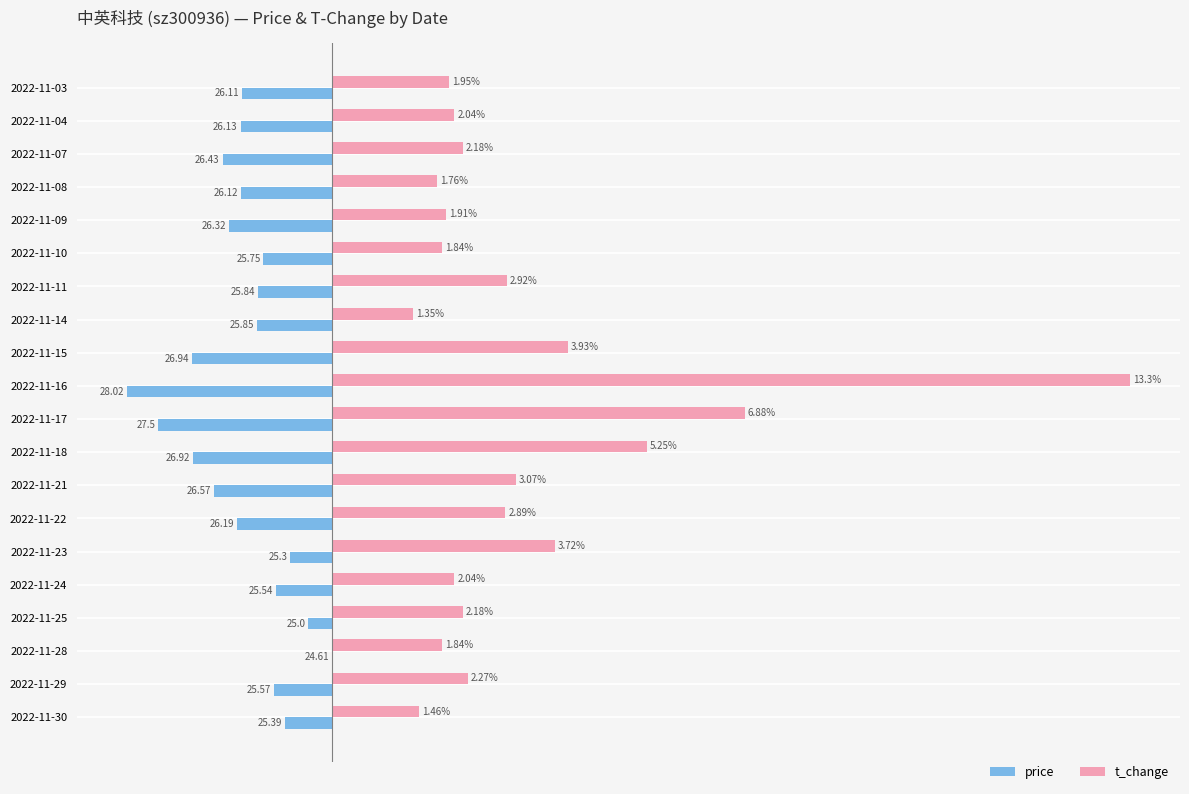

Between 2022-11-07 and 2022-11-04, which series saw the biggest shift?

price